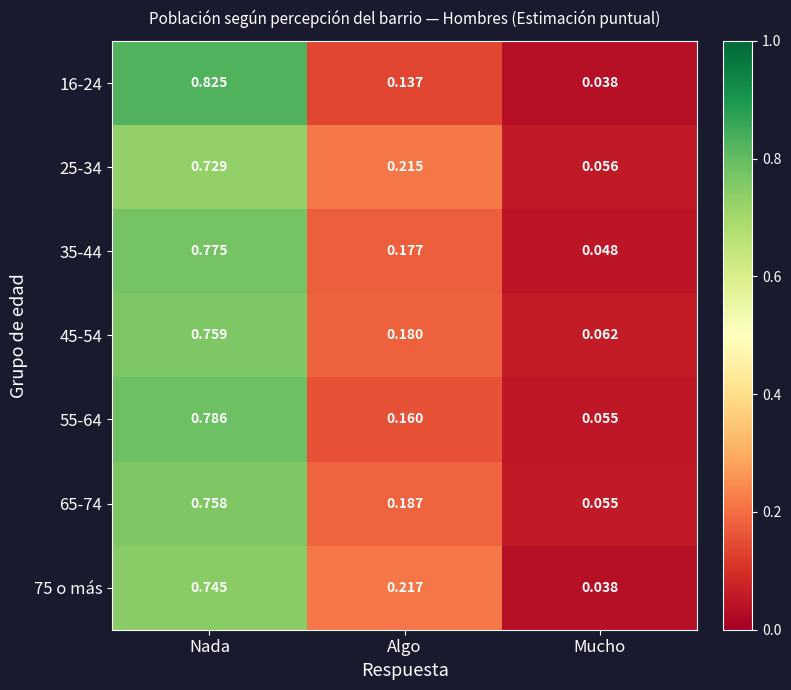

Which label corresponds to the largest value in the chart?

Nada